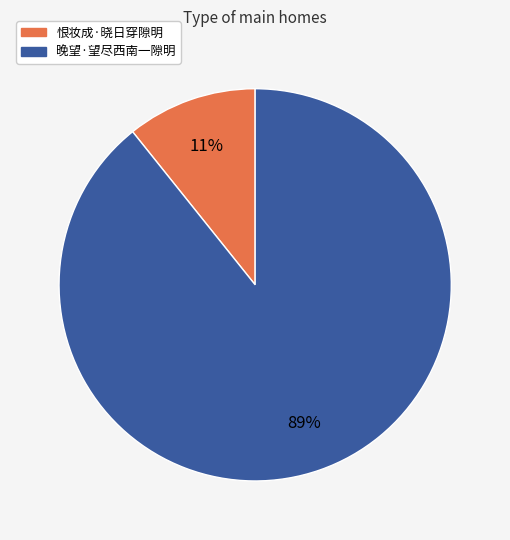

Is the sum of 恨妆成·晓日穿隙明 and 晚望·望尽西南一隙明 greater than half?

Yes